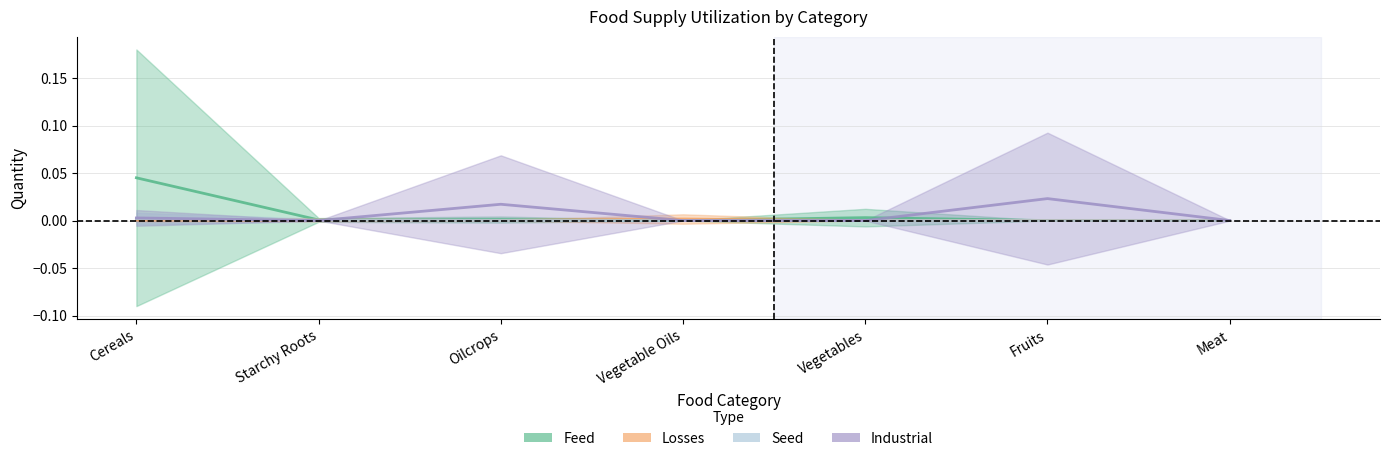

How many intersections are there between Seed and Losses?

3